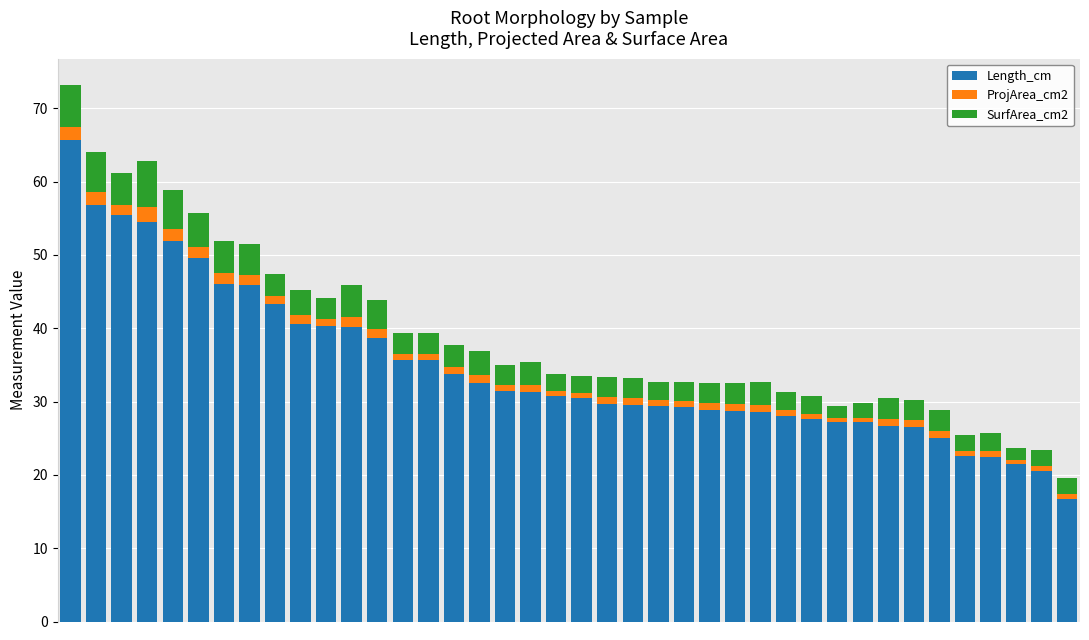

What is the sum of all Length_cm values?

1386.7